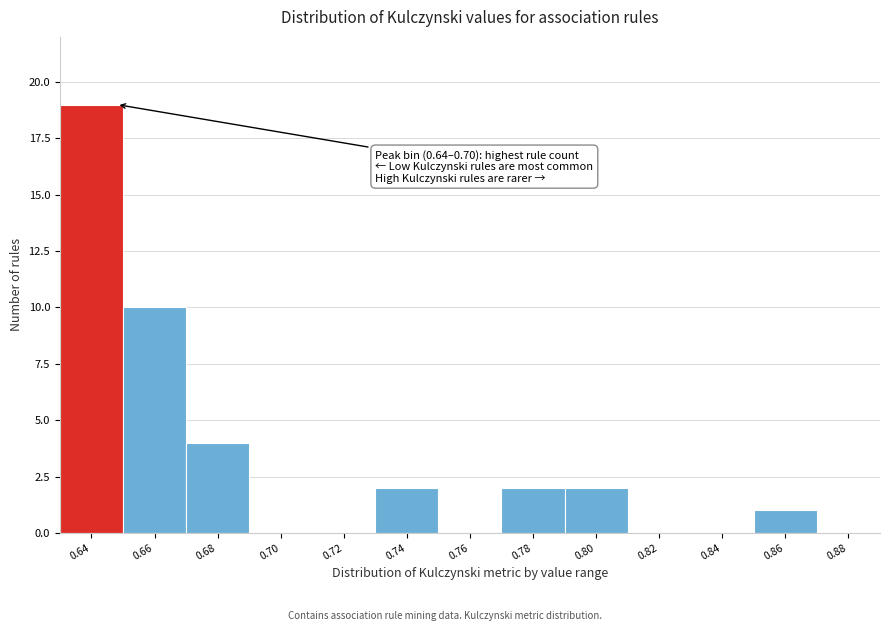

Reading right to left, what are all the values shown in this chart?

0.88=0	0.86=1	0.84=0	0.82=0	0.80=2	0.78=2	0.76=0	0.74=2	0.72=0	0.70=0	0.68=4	0.66=10	0.64=19